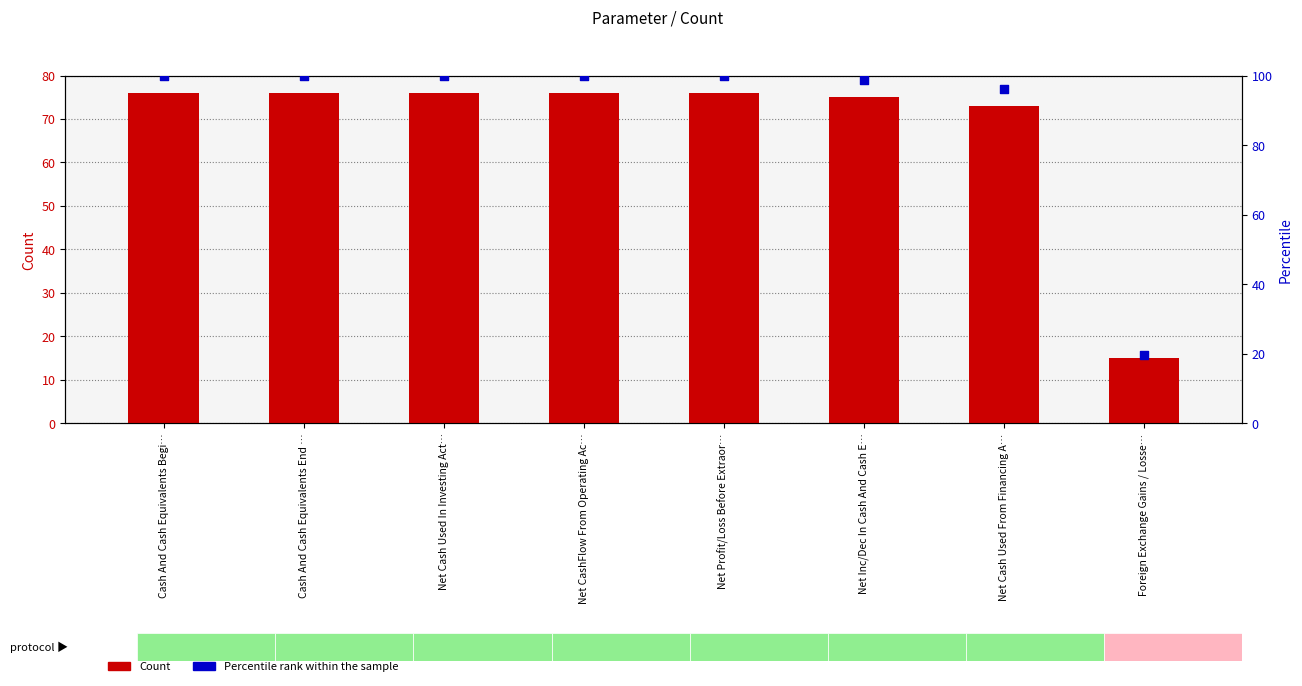

What are all the series names shown in the legend?

Count, Percentile rank within the sample